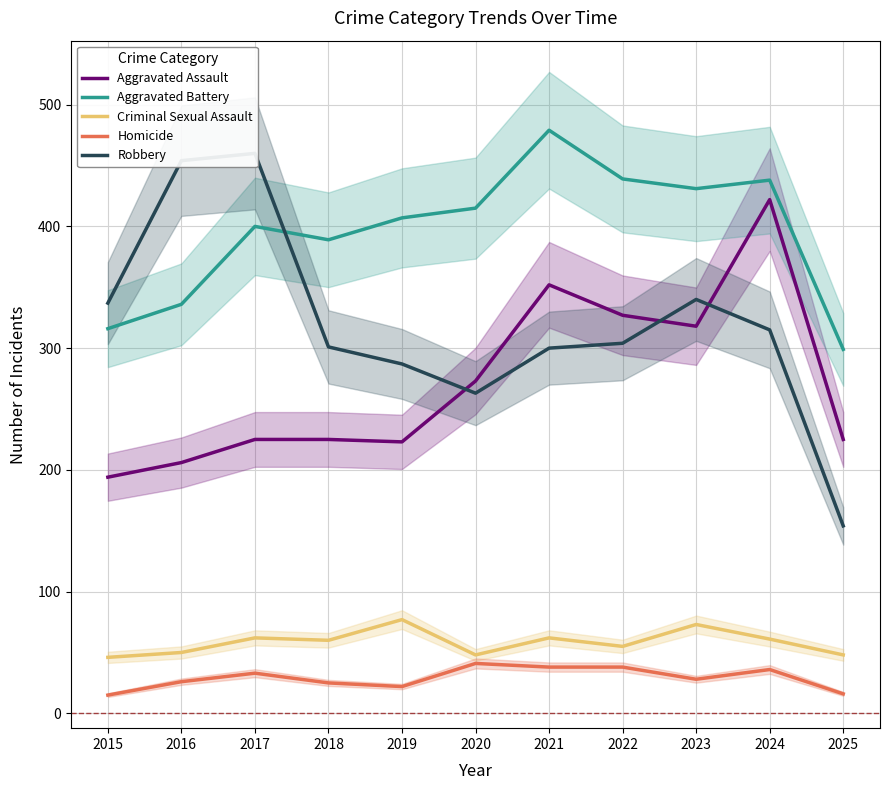

Which has a higher value, 2022 or 2025?

2022